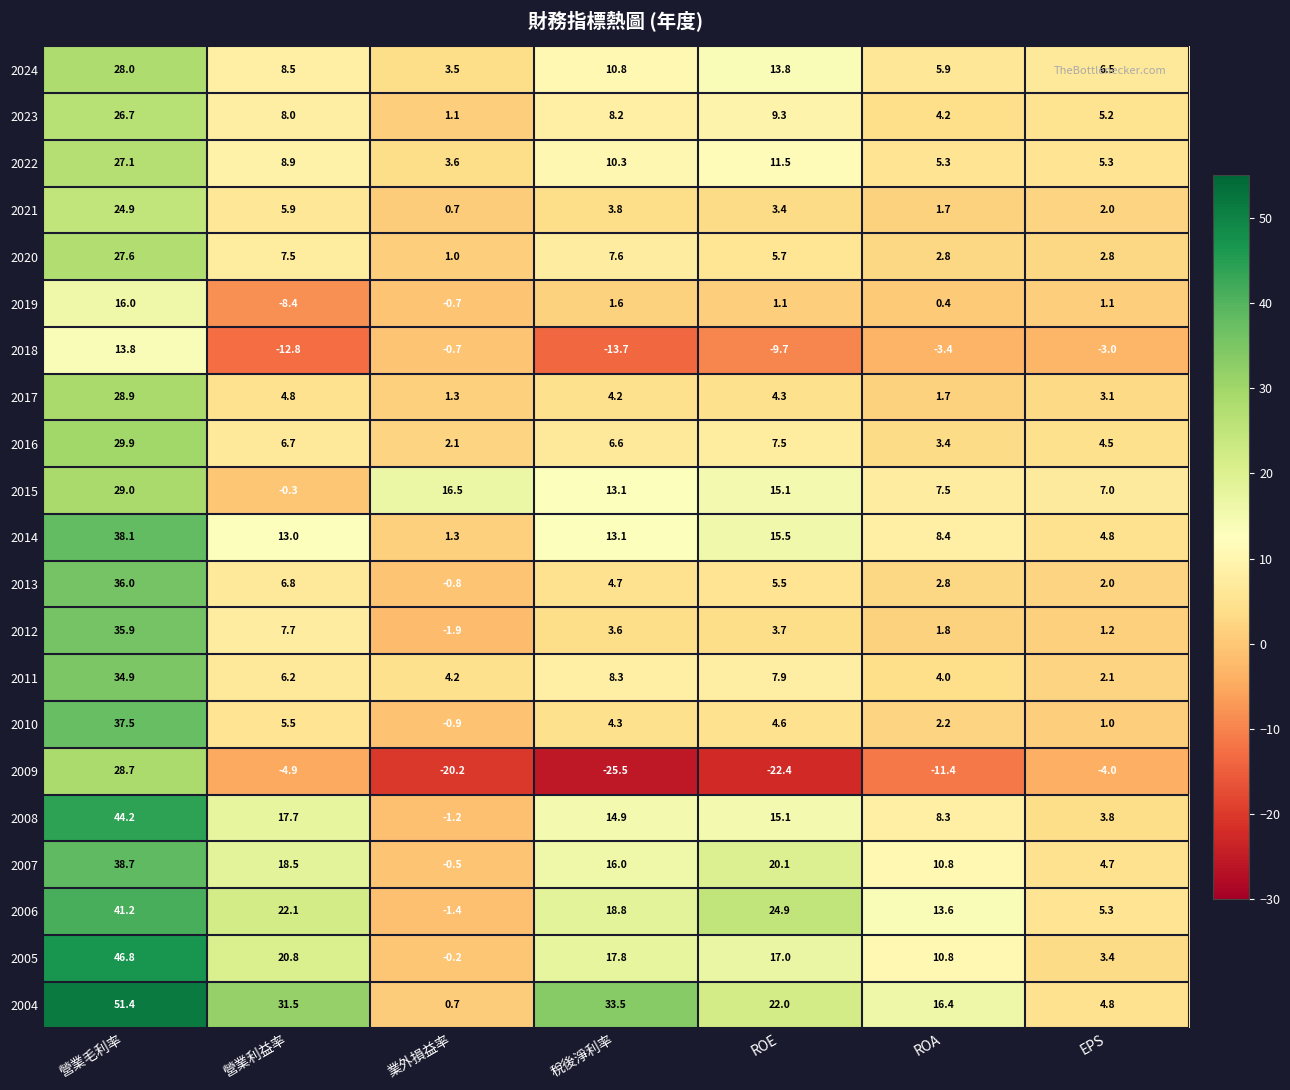

The value of 2007 at 稅後淨利率 is 16.0. True or false?

True